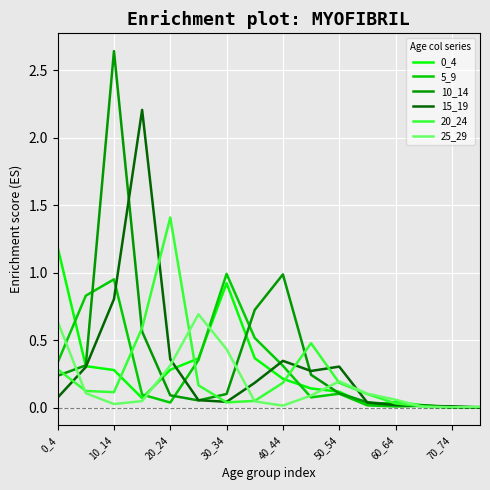

What is the highest value of the 25_29 series?

0.7